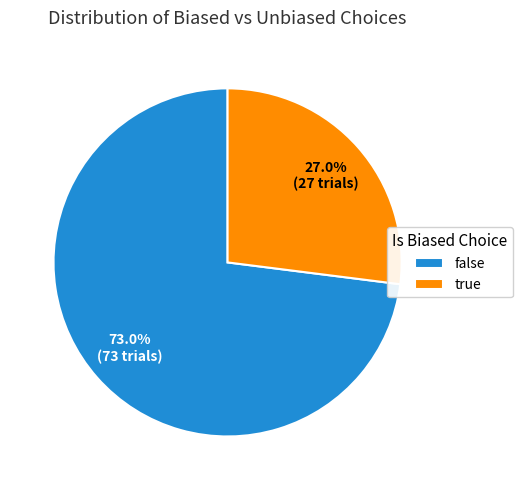

What portion of the pie excludes false?

27.0%